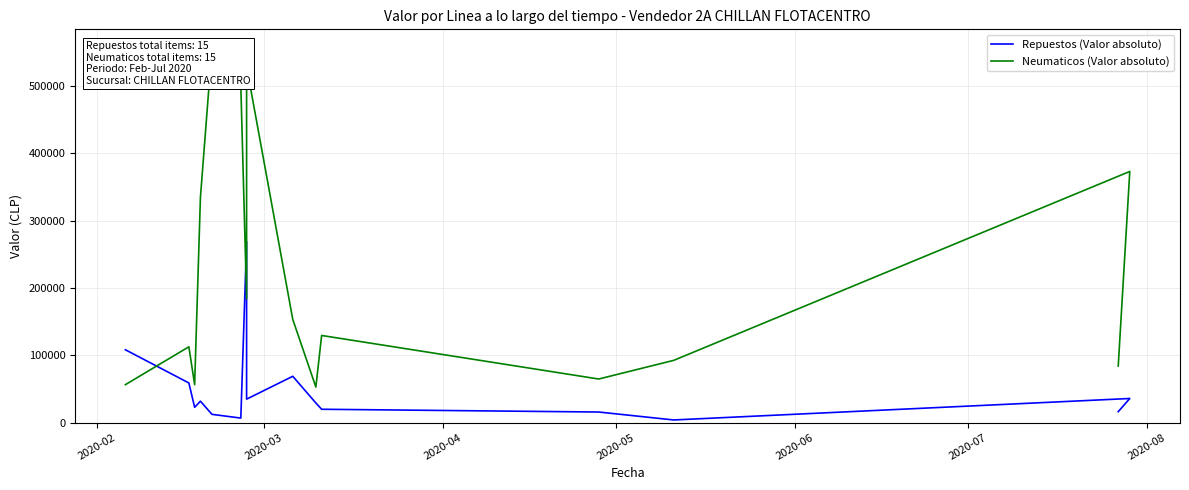

At how many categories does at least one series exceed 283184?

5